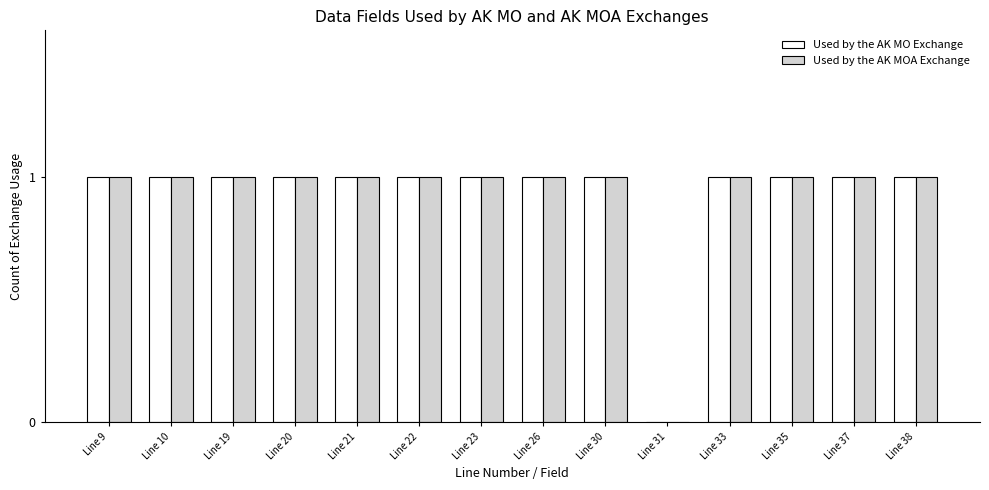

Does the chart contain stacked bars?

No